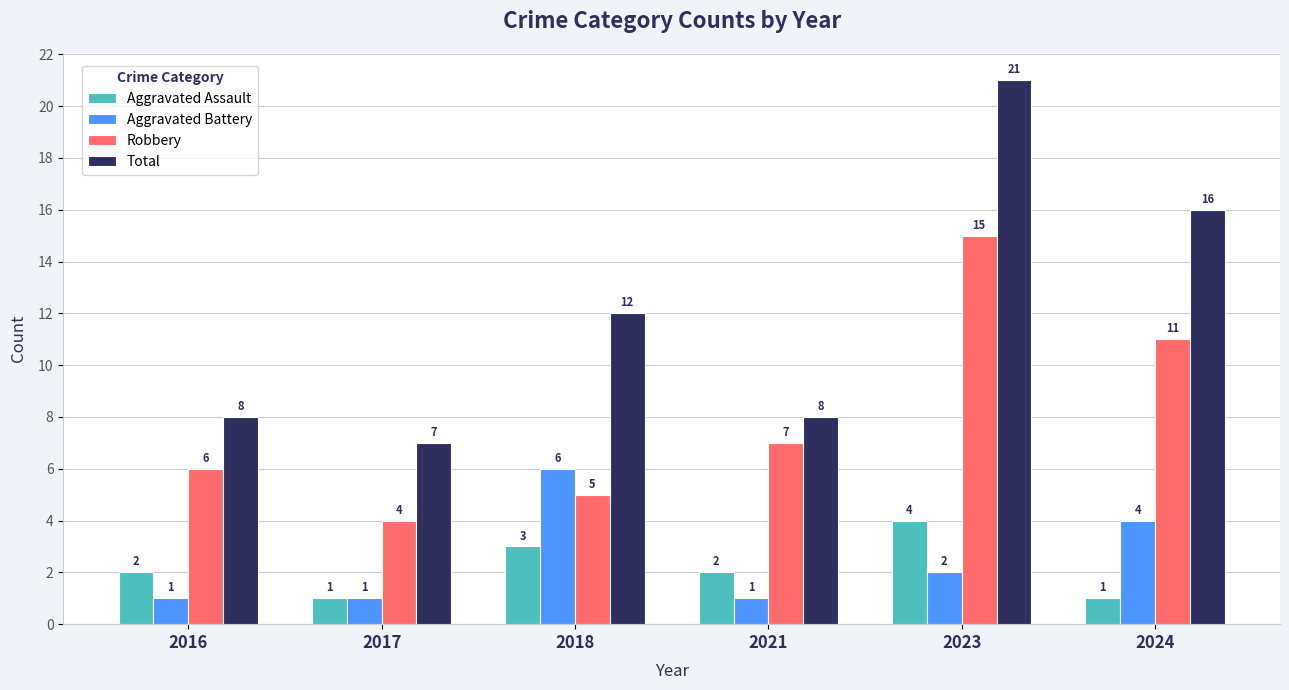

At which label is Total closest to 14?

2018